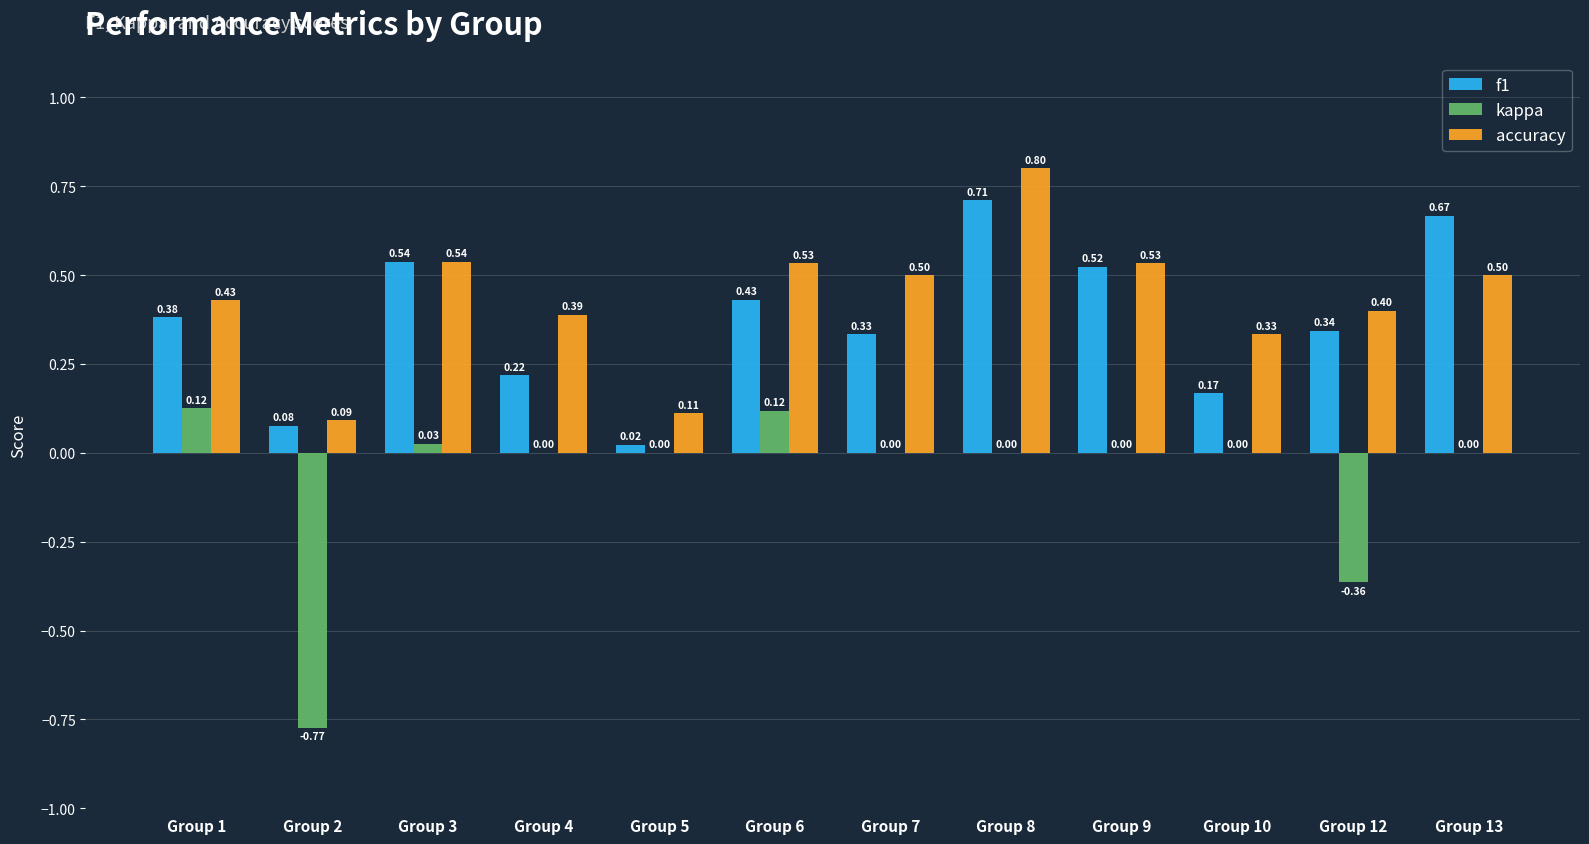

Is the value of kappa at Group 10 greater than the value of accuracy at Group 13?

No